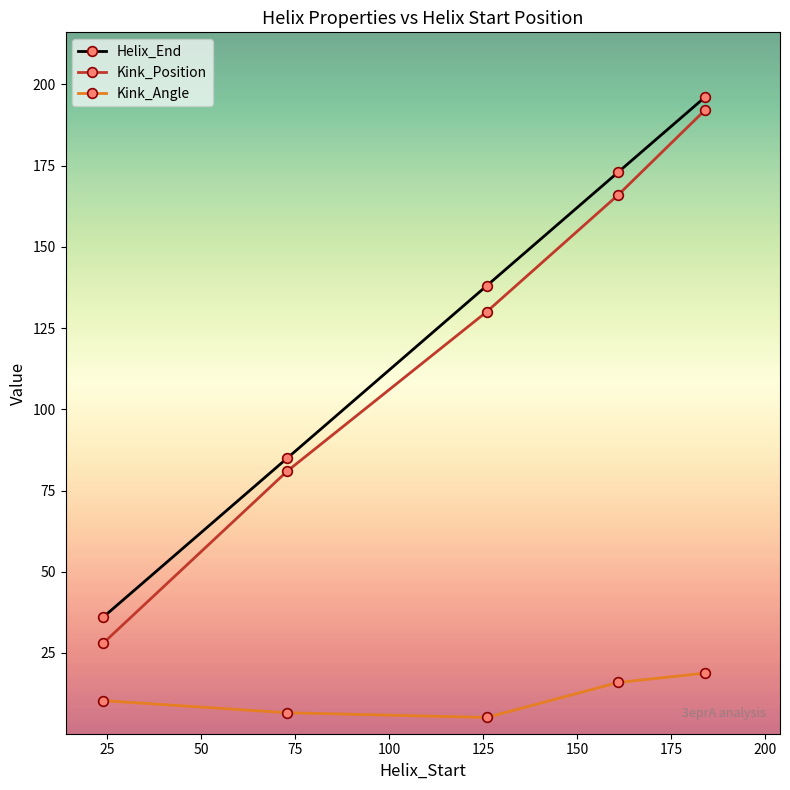

True or false: Helix_End and Kink_Angle cross at least once.

False